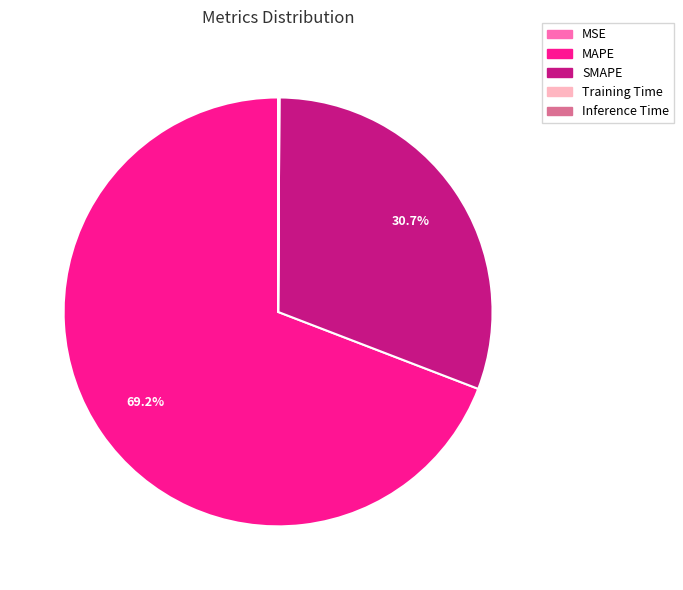

Which slice is the largest?

MAPE